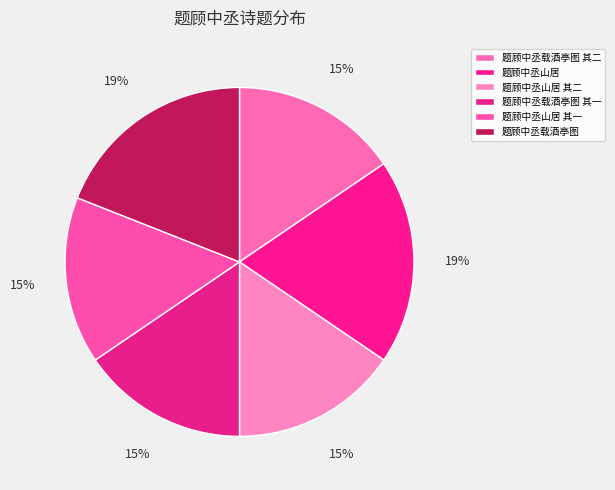

To the nearest percent, what is the combined percentage of 题顾中丞山居 其一 and 题顾中丞山居?

35%